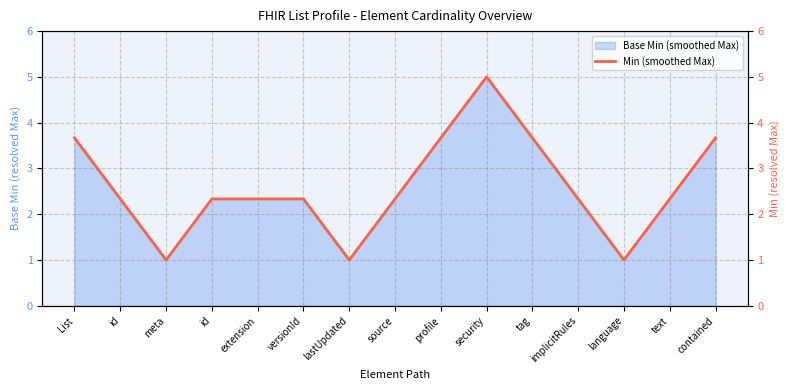

What is the difference between the second highest and minimum values?

2.7